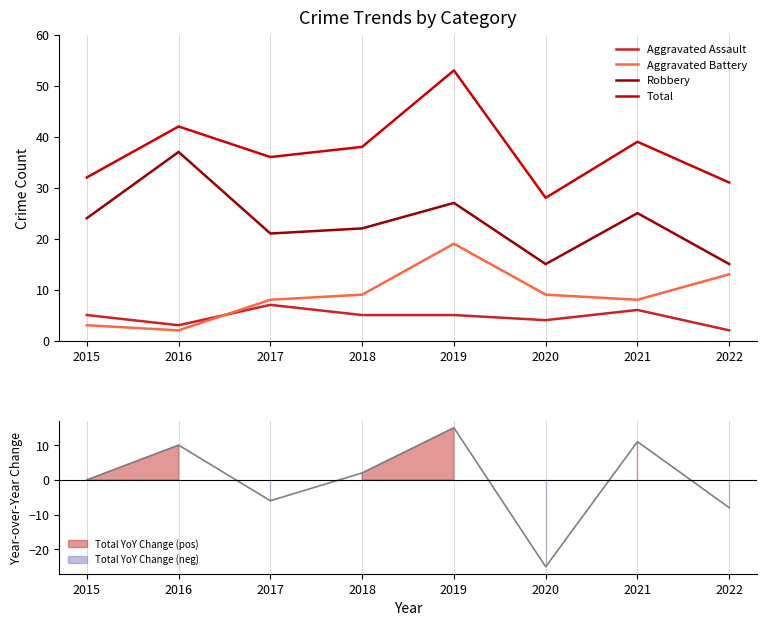

Is it true that Aggravated Assault equals 7 at 2017?

True